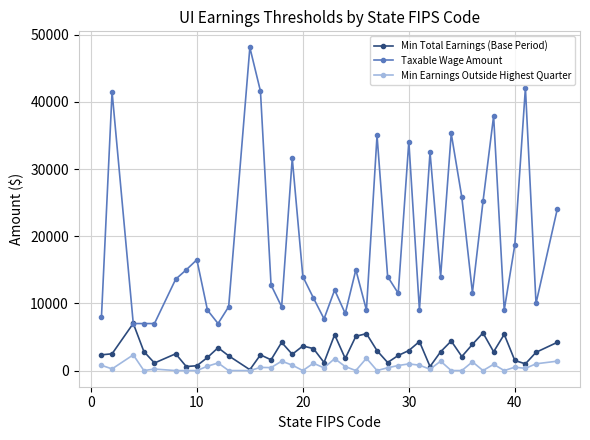

Which series has the largest total across all categories?

Taxable Wage Amount